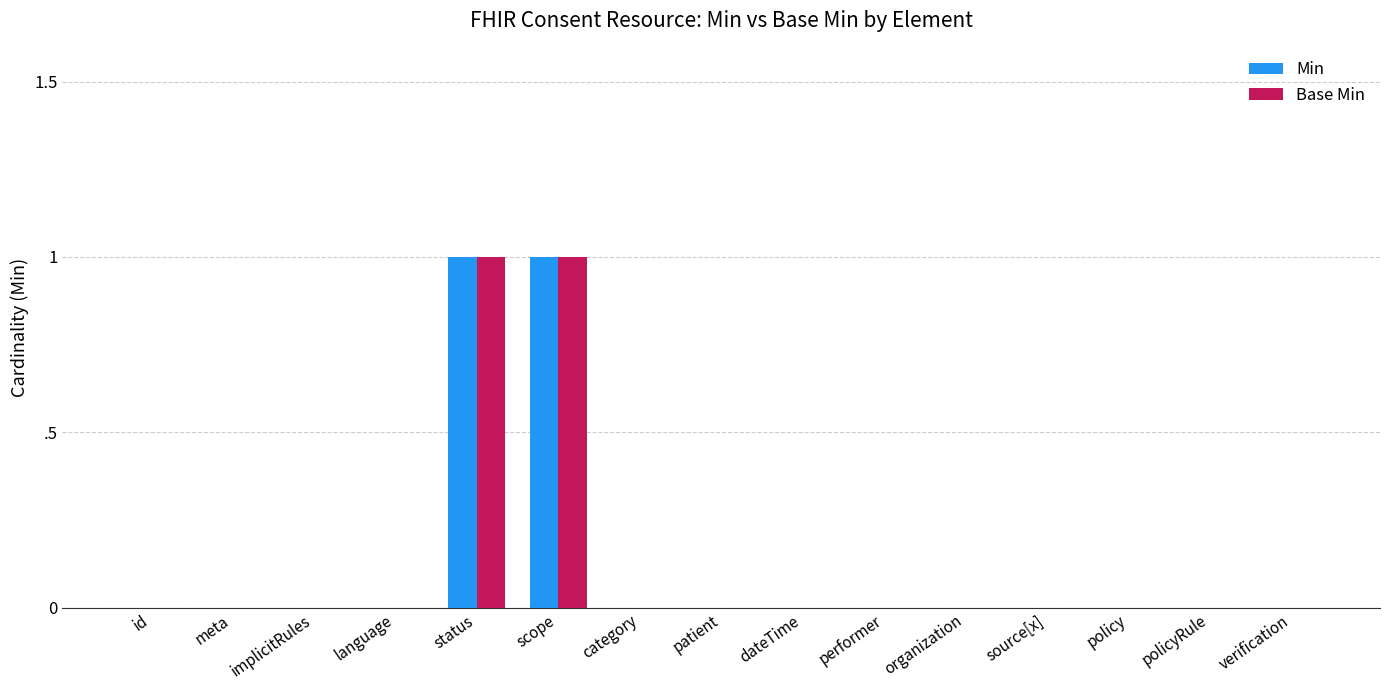

Between id and policy, which series saw the biggest shift?

Min